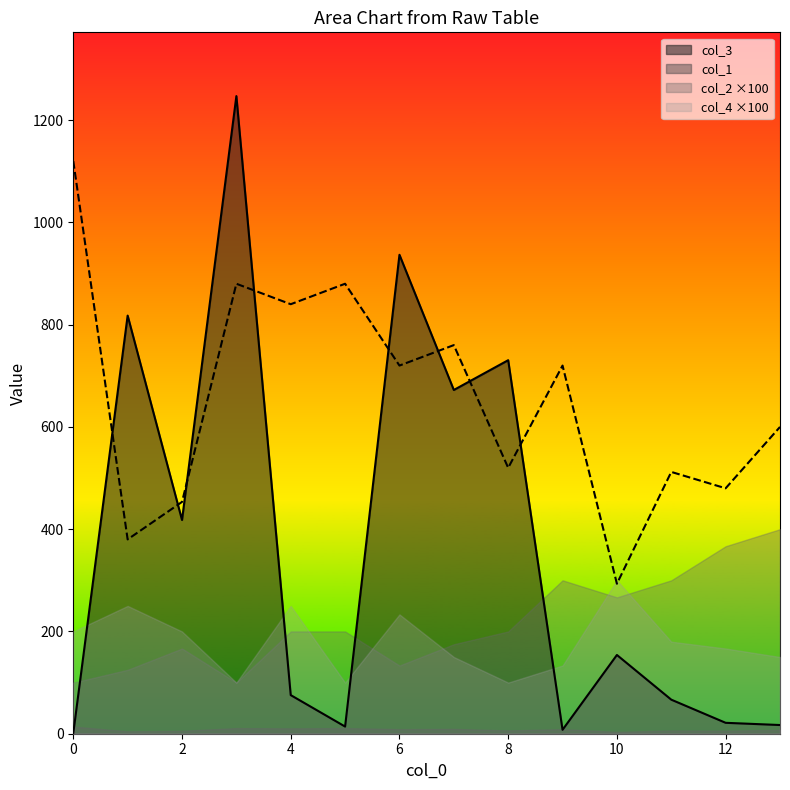

What is the highest value of the col_3 series?

1247.0